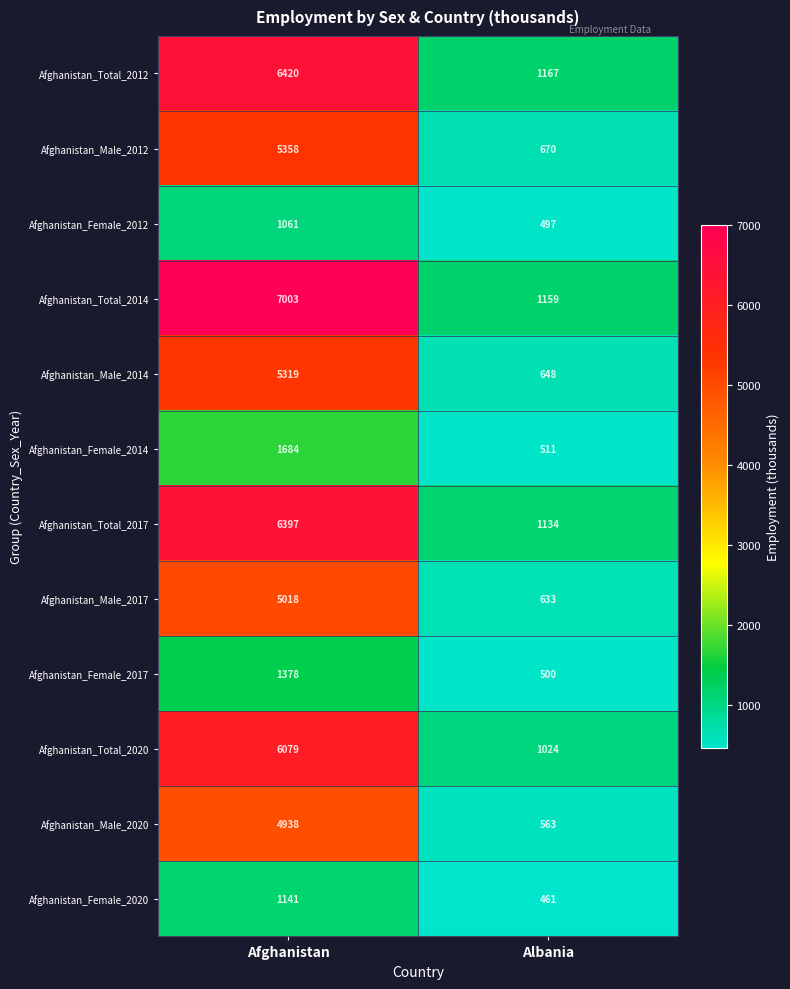

Which label corresponds to the largest value in the chart?

Afghanistan